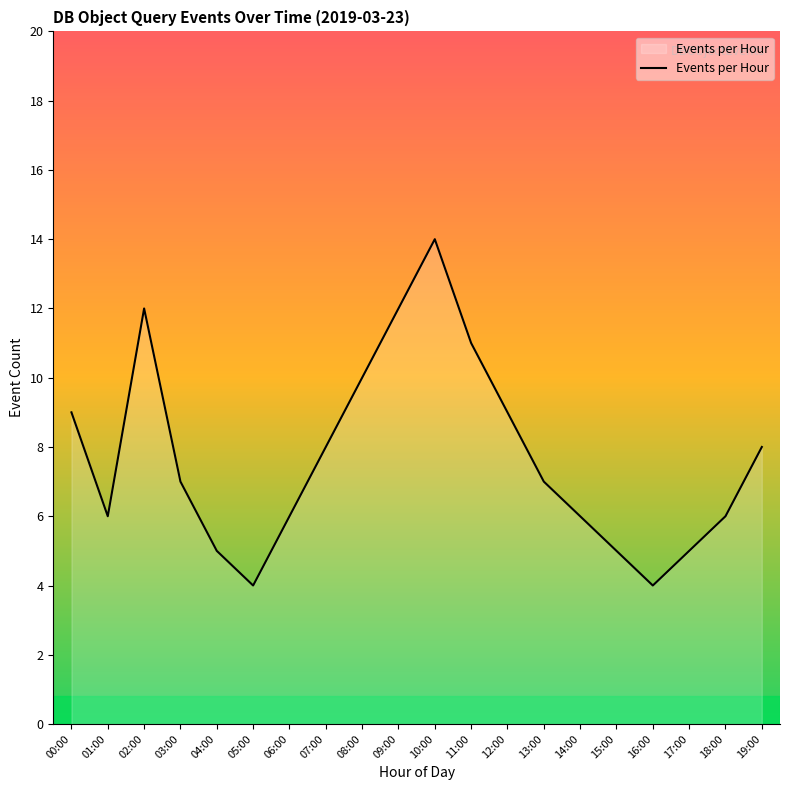

Which label corresponds to the largest value in the chart?

10:00